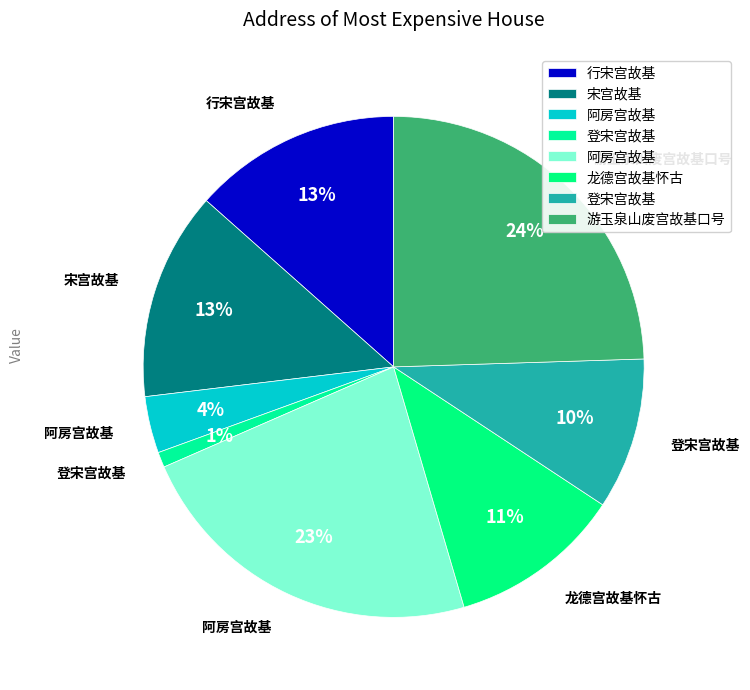

Rank the categories by value from highest to lowest.

游玉泉山废宫故基口号, 阿房宫故基, 宋宫故基, 行宋宫故基, 龙德宫故基怀古, 登宋宫故基, 阿房宫故基, 登宋宫故基